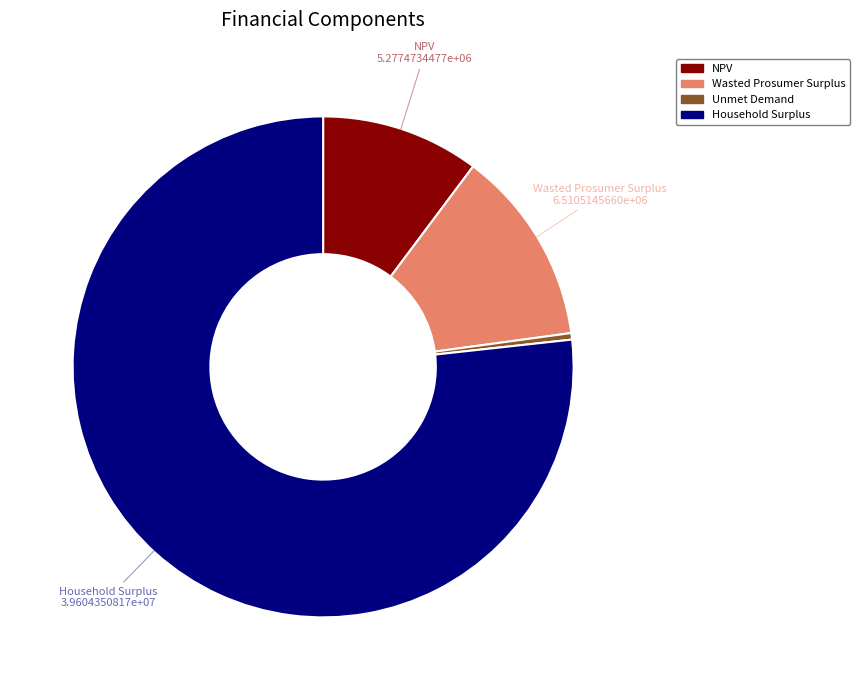

Which slice is the smallest?

Unmet Demand